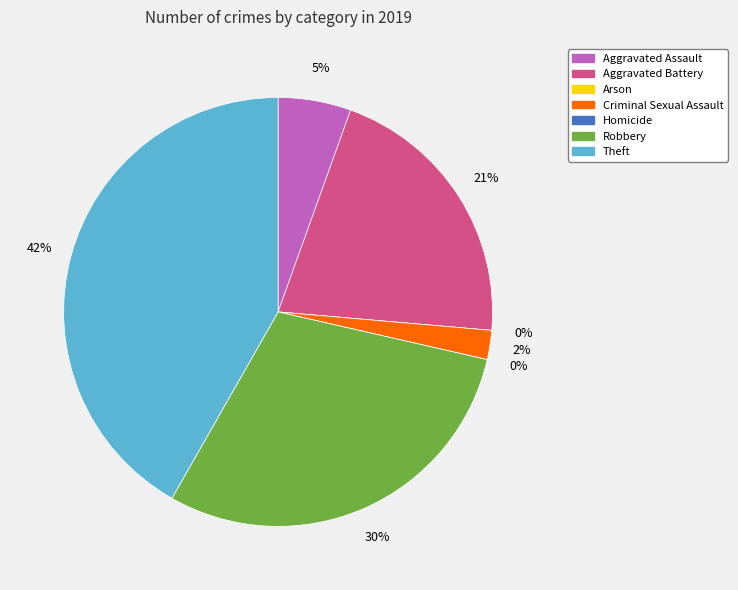

Rank the categories by value from highest to lowest.

Theft, Robbery, Aggravated Battery, Aggravated Assault, Criminal Sexual Assault, Arson, Homicide